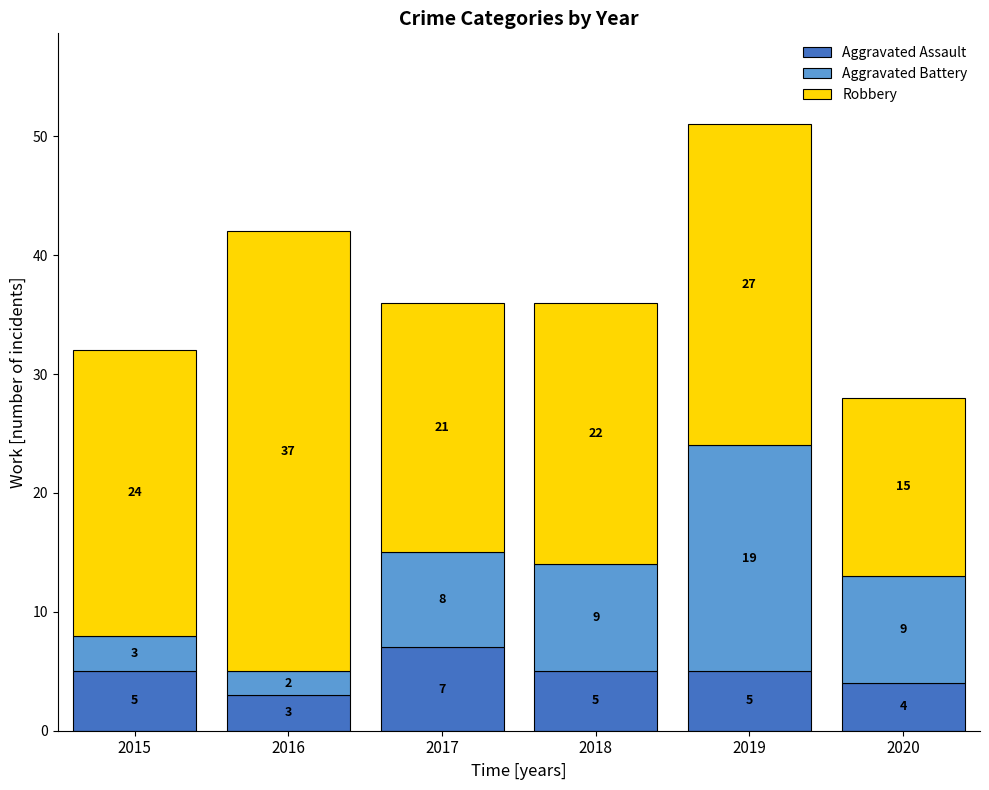

What is the sum of the Aggravated Assault values at 2016 and 2019?

8